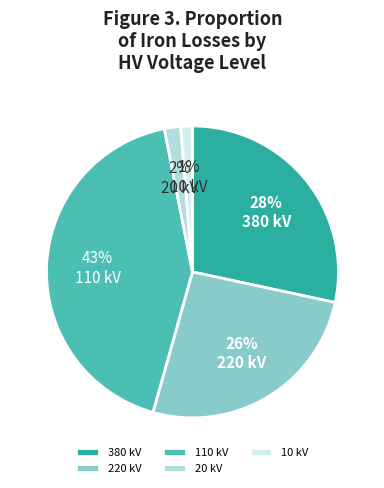

Which has a higher value, 110 kV or 10 kV?

110 kV